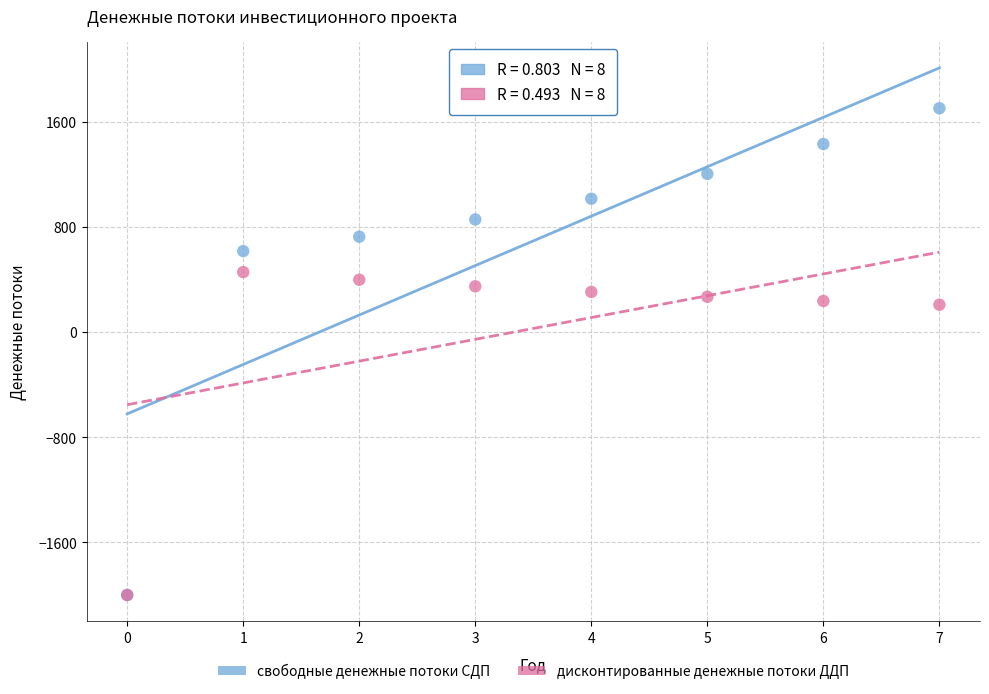

Which series has the widest spread of Y values?

свободные денежные потоки СДП